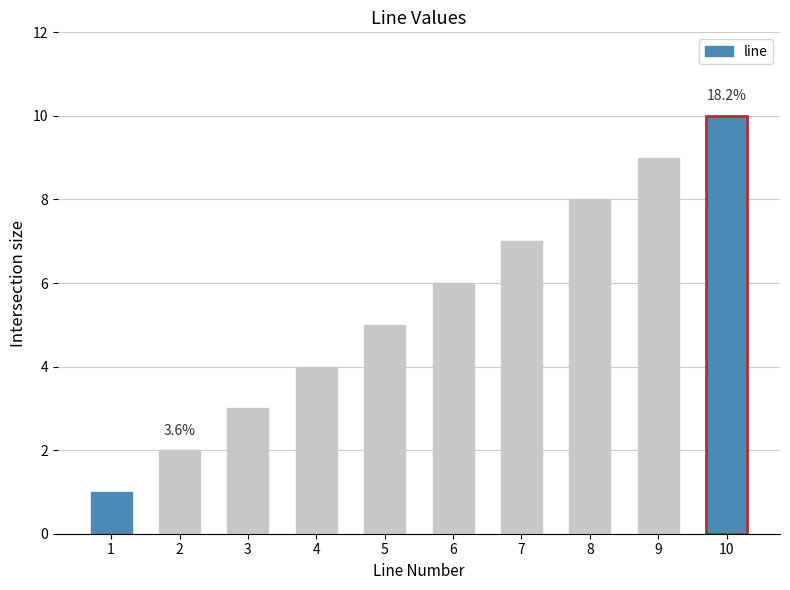

What is the smallest value displayed?

1